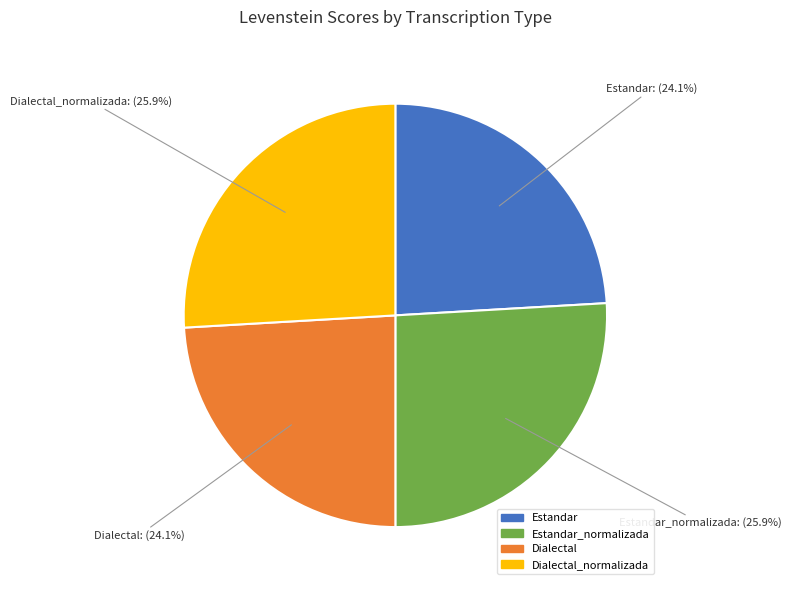

To the nearest percent, what is the average slice percentage?

25%